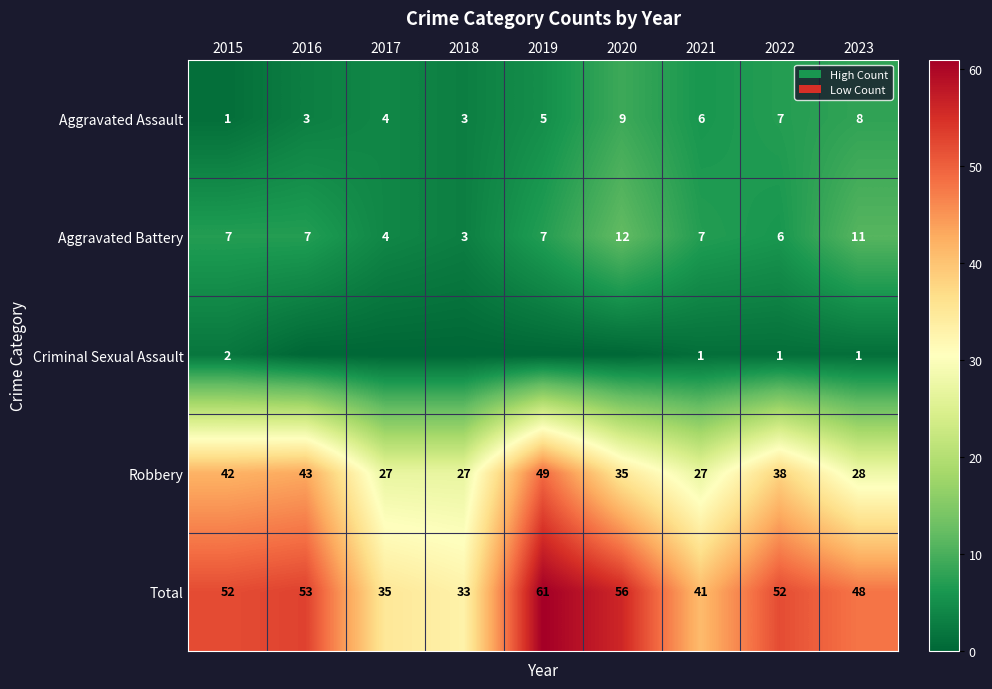

How many Aggravated Battery values are between 6 and 7?

5